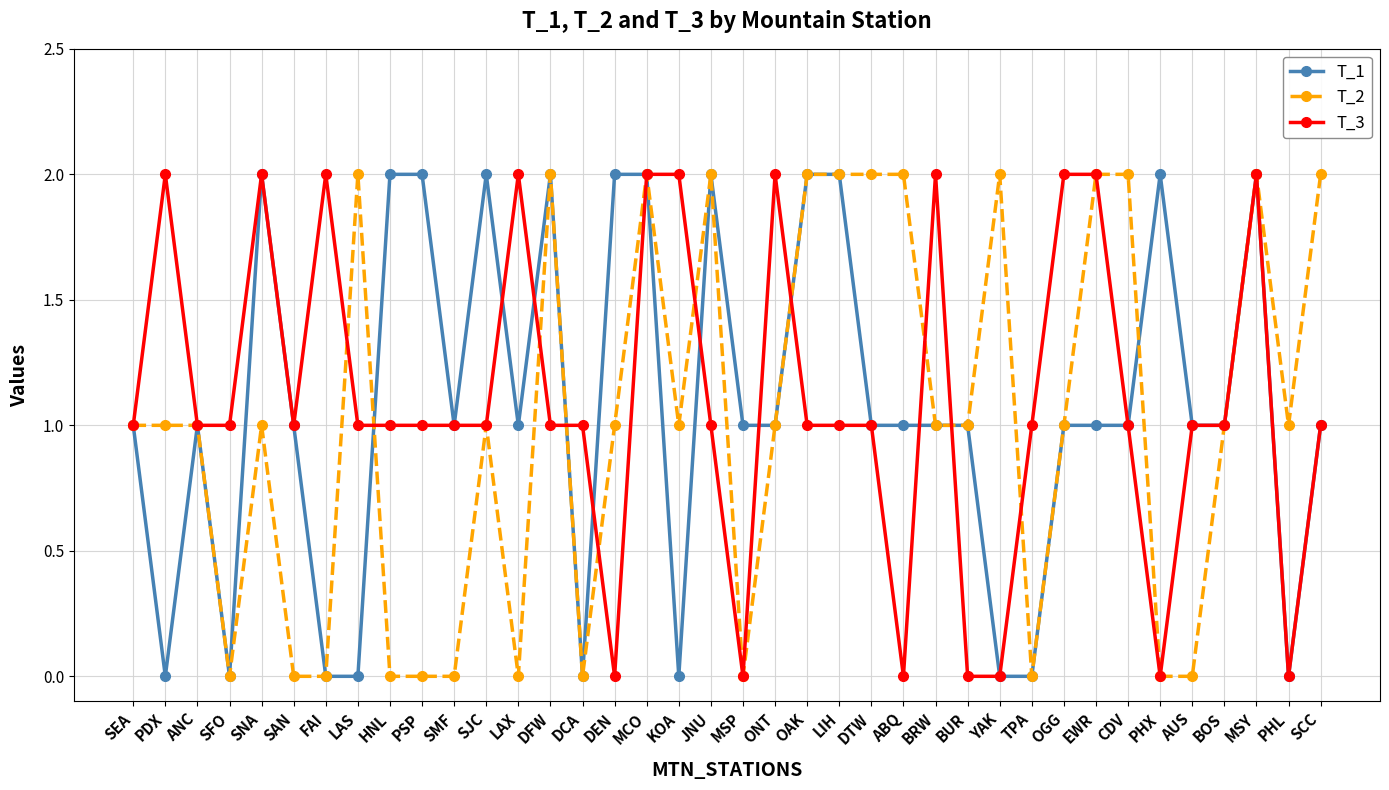

What is the label of the 24th point from the left?

DTW